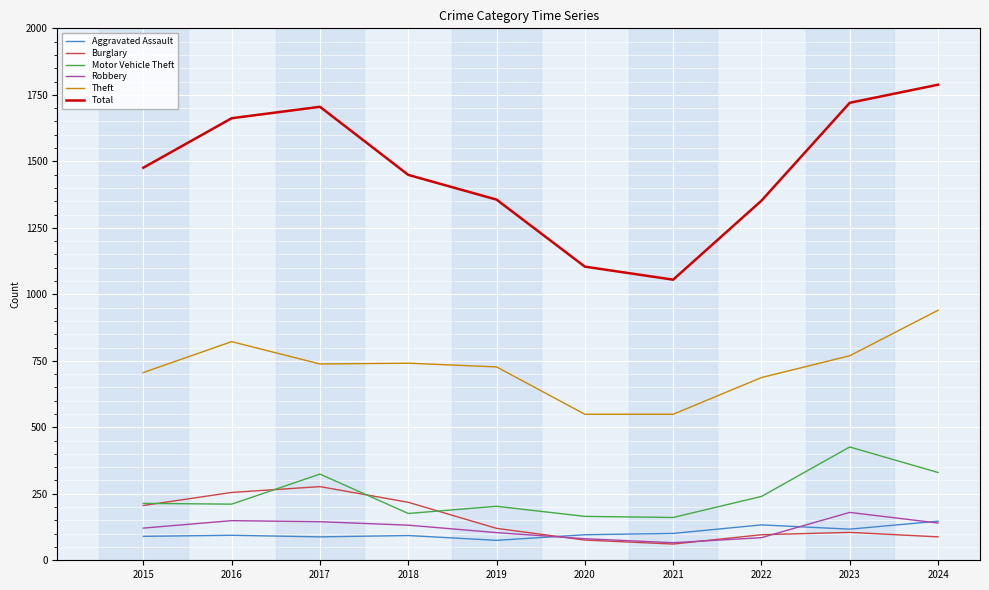

List the series in order of their peak value, highest first.

Total, Theft, Motor Vehicle Theft, Burglary, Robbery, Aggravated Assault